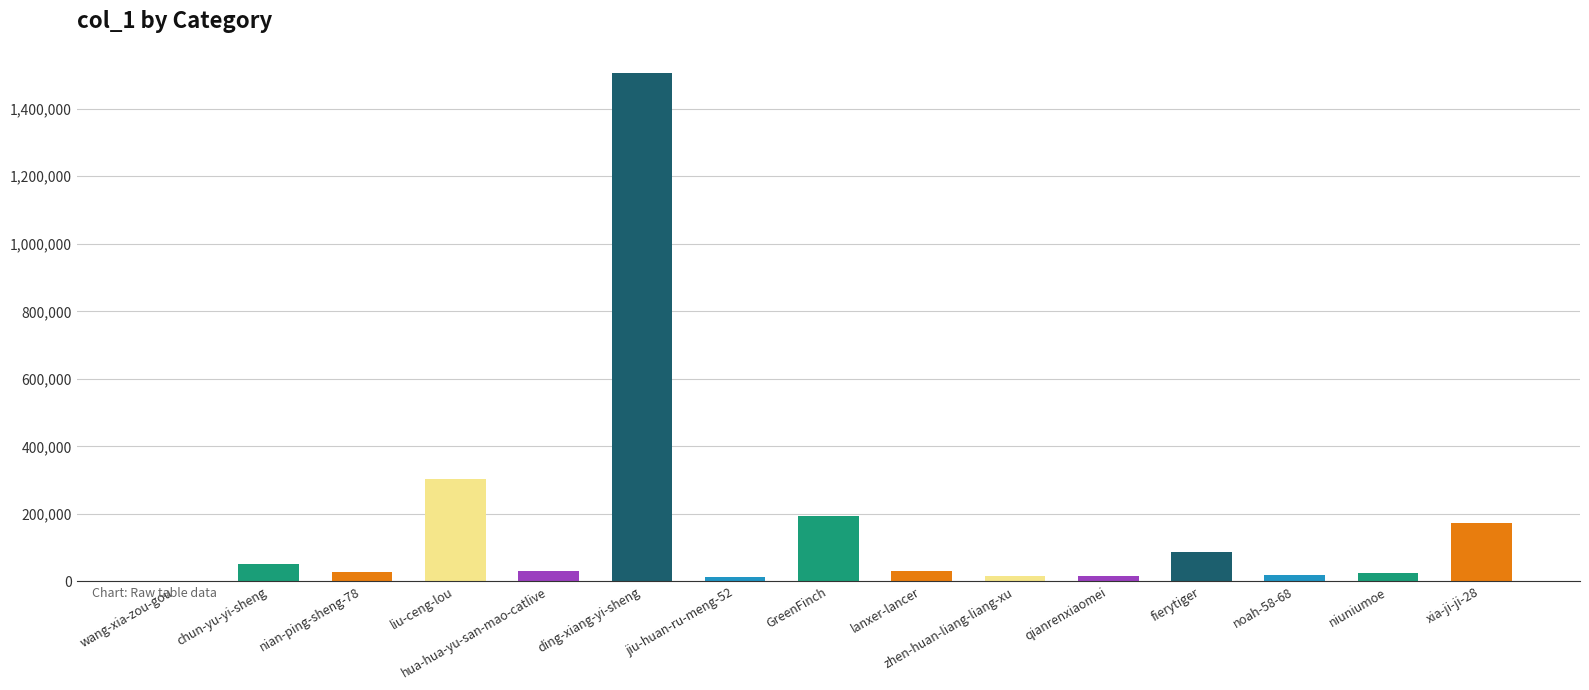

Where does the data first go above 29624?

chun-yu-yi-sheng